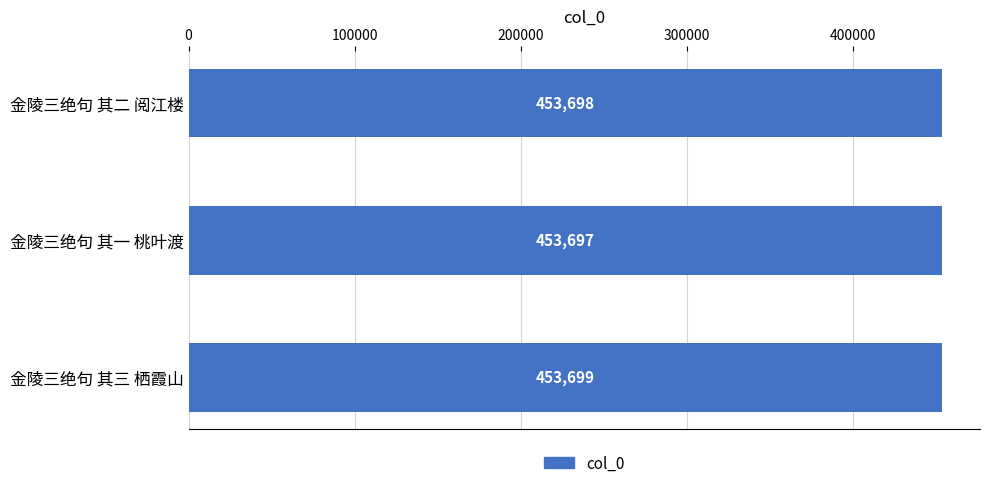

True or false: the data shows 453699 at 金陵三绝句 其三 栖霞山.

True